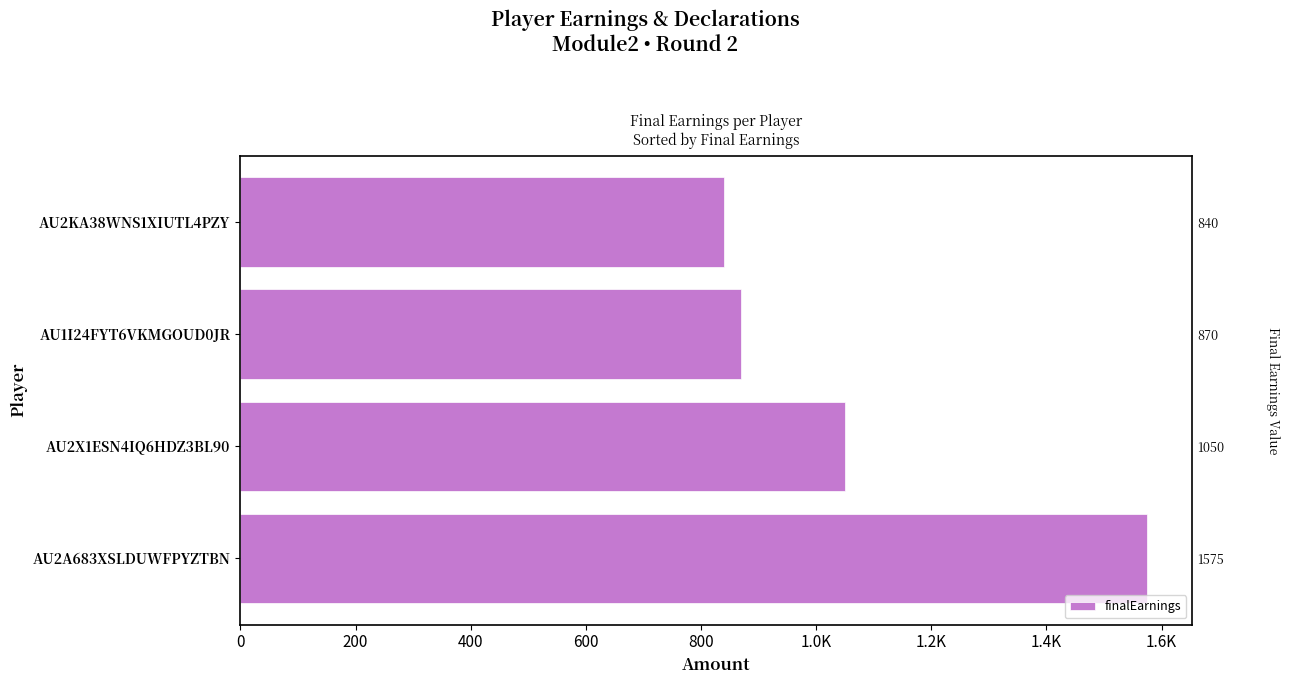

What is the value of the 1st bar from the left?

1575